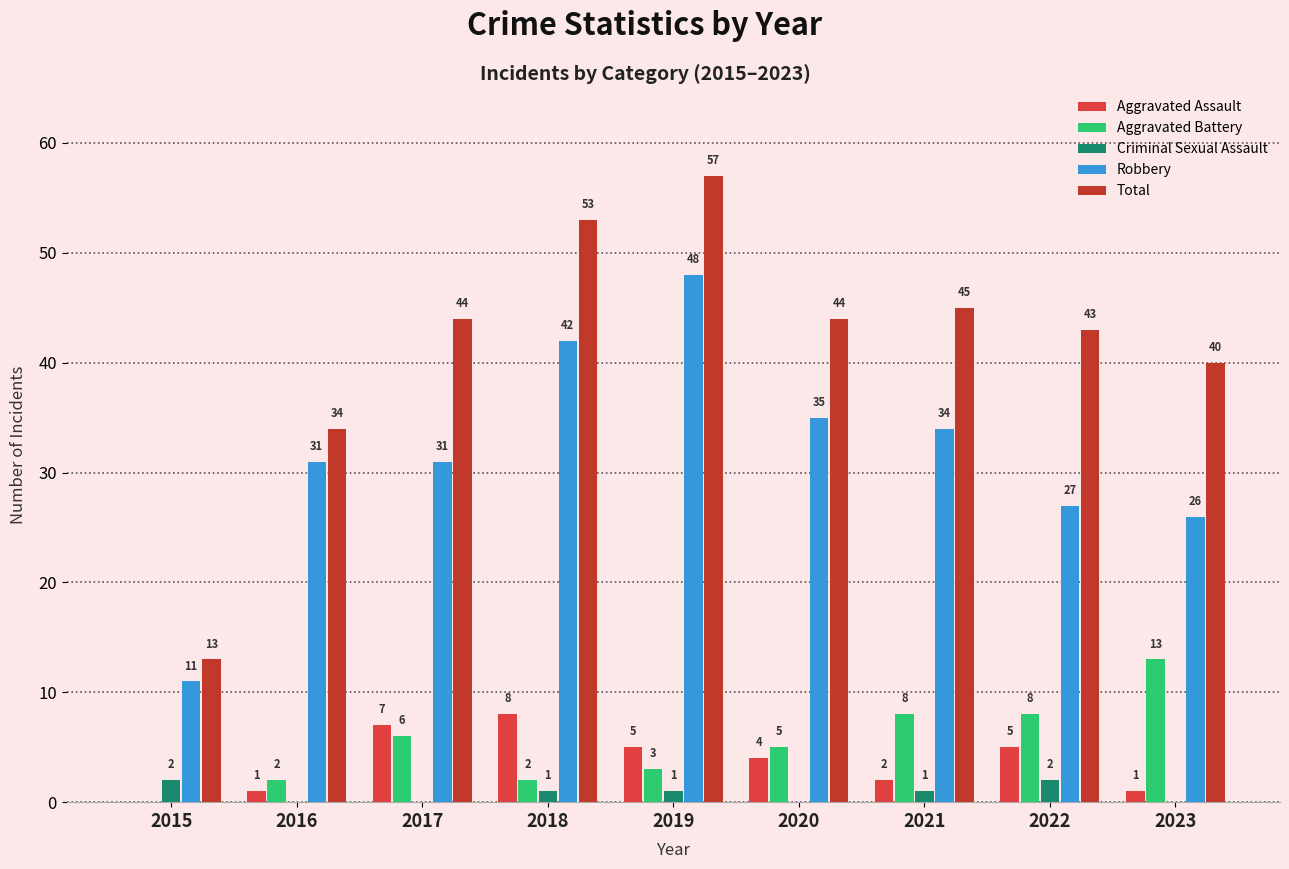

Reading left to right, what are all the values shown in this chart?

Aggravated Assault: 2015=0	2016=1	2017=7	2018=8	2019=5	2020=4	2021=2	2022=5	2023=1
Aggravated Battery: 2015=0	2016=2	2017=6	2018=2	2019=3	2020=5	2021=8	2022=8	2023=13
Criminal Sexual Assault: 2015=2	2016=0	2017=0	2018=1	2019=1	2020=0	2021=1	2022=2	2023=0
Robbery: 2015=11	2016=31	2017=31	2018=42	2019=48	2020=35	2021=34	2022=27	2023=26
Total: 2015=13	2016=34	2017=44	2018=53	2019=57	2020=44	2021=45	2022=43	2023=40